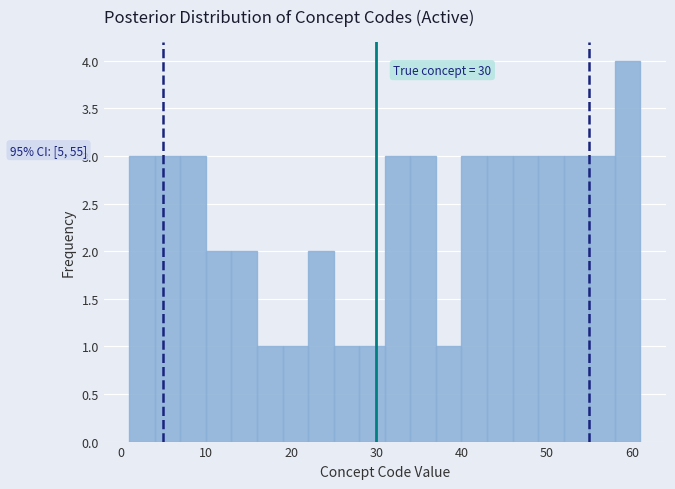

Read against the x-axis, roughly where is the centre of the tallest bar?

60